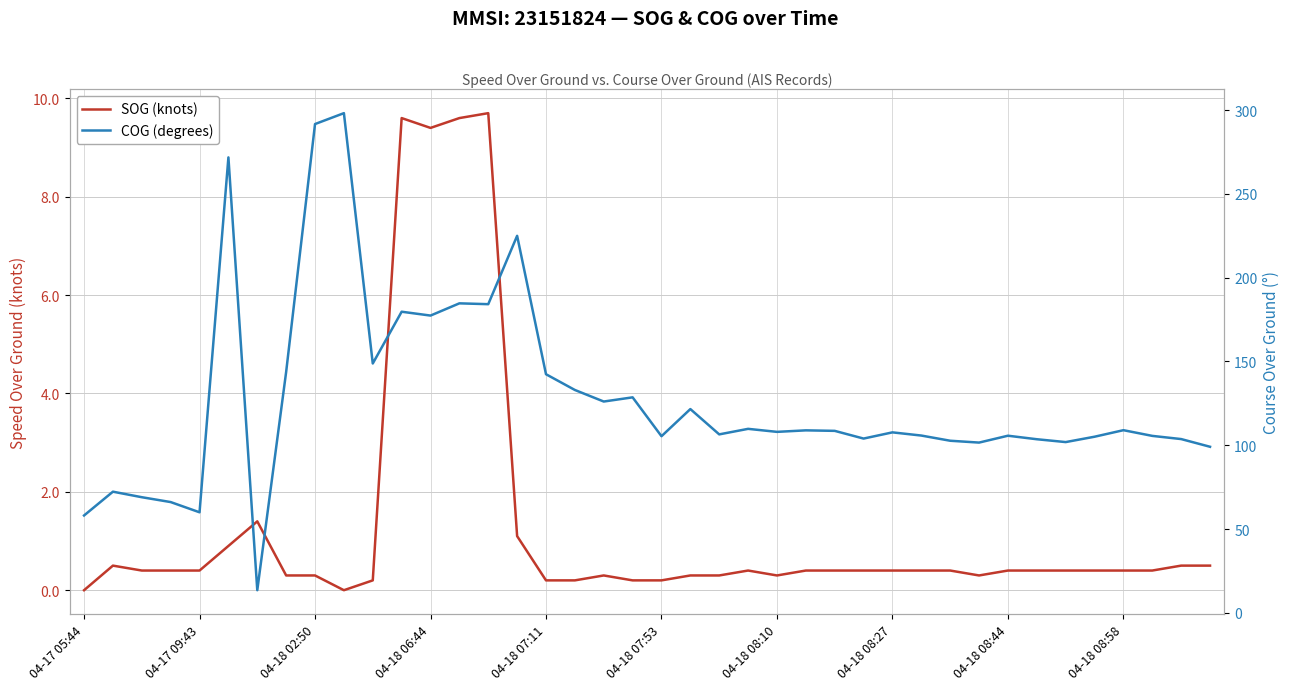

True or false: COG (degrees) has a value of 173.3 at 22.

False